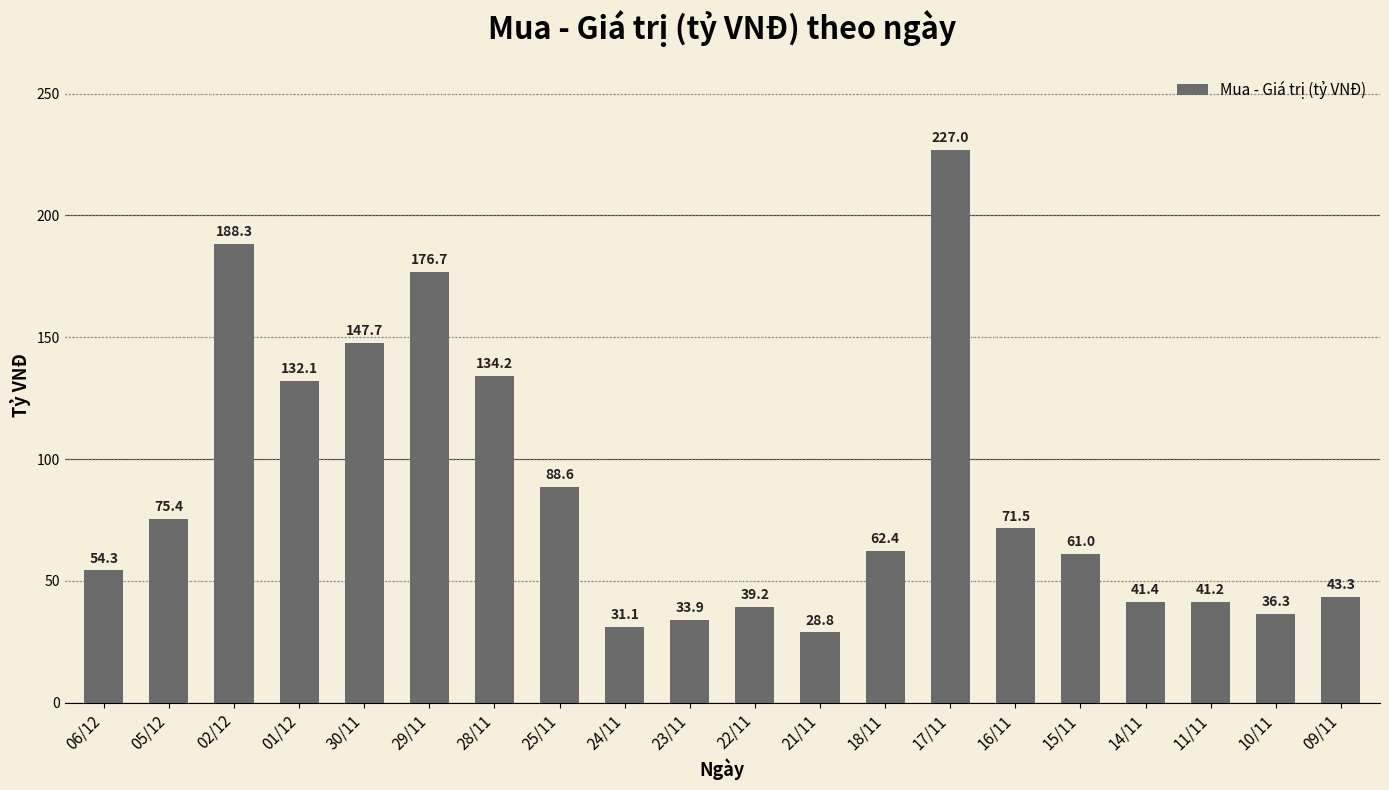

Is it true that the value at 25/11 is 88.6?

True